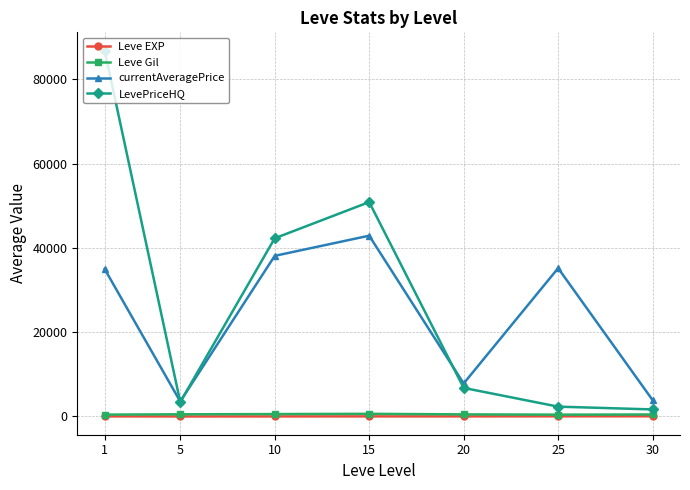

The value of LevePriceHQ at 20 is 6769.8. True or false?

True